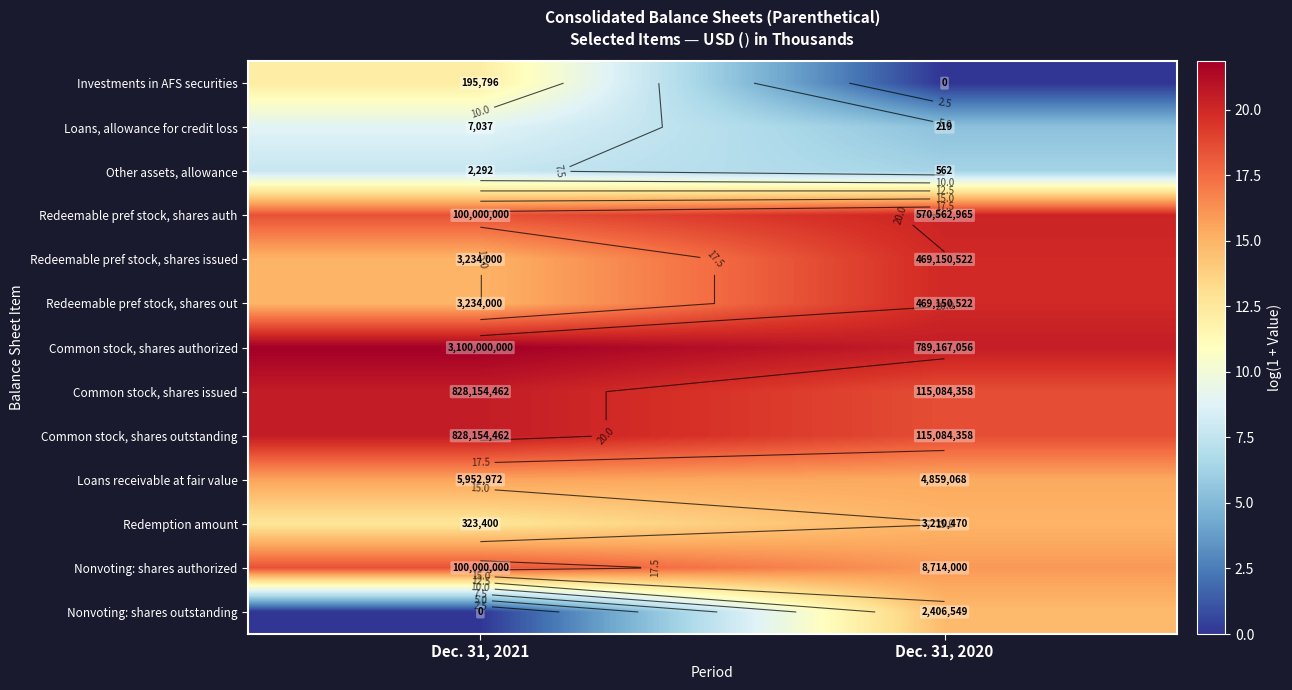

How many series are shown in this chart?

13